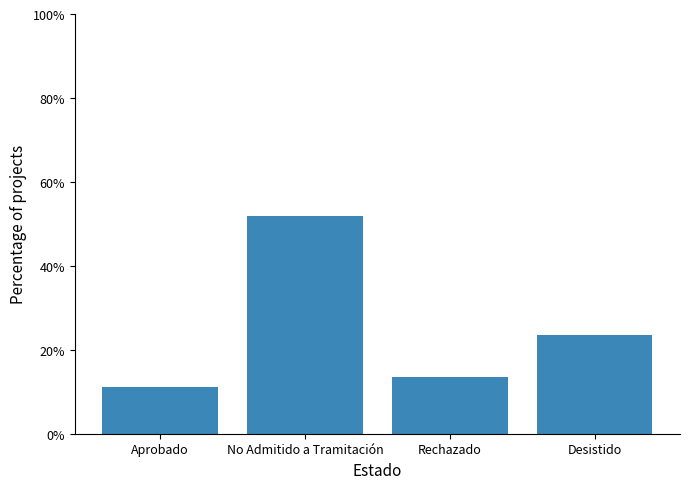

What is the value of the 3rd bar from the left?

13.6